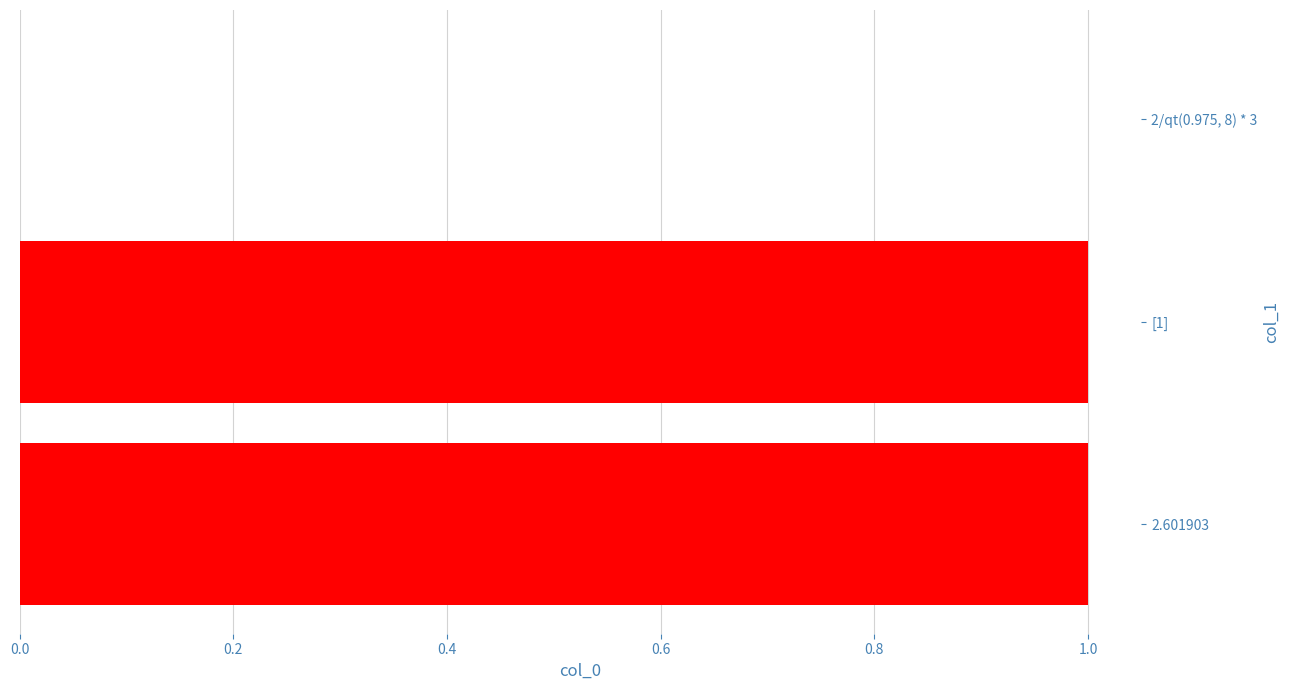

Between 2/qt(0.975, 8) * 3 and 2.601903, which is larger?

2.601903